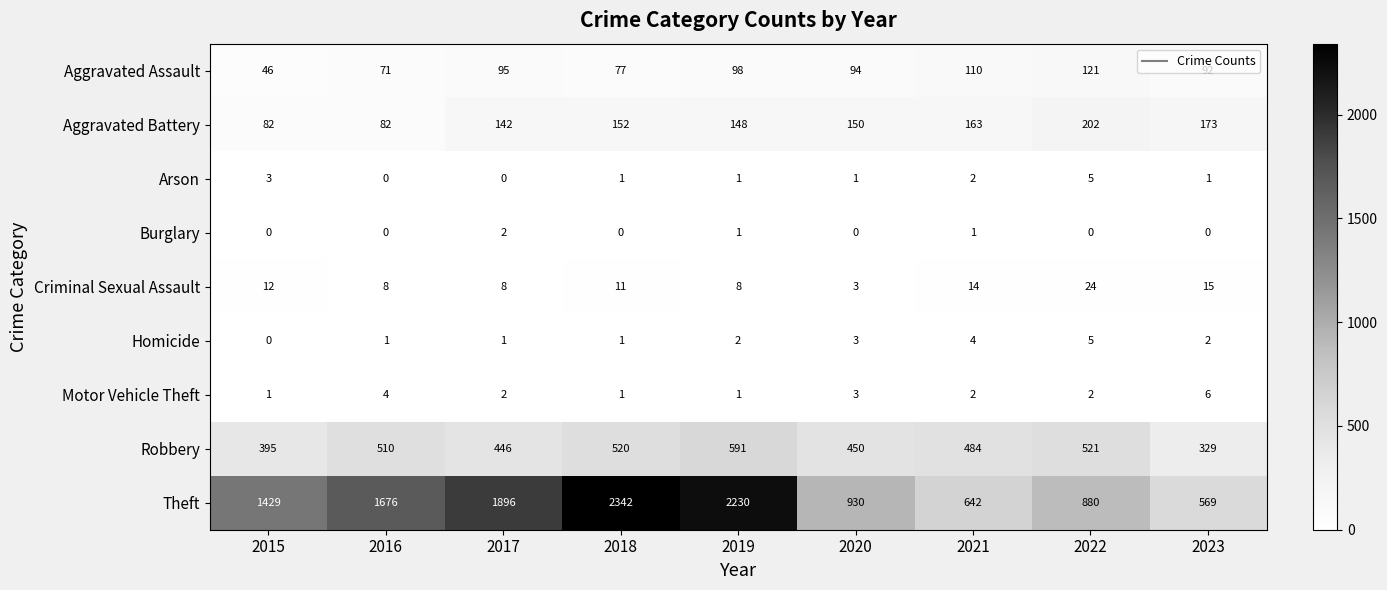

Which label corresponds to the largest value in the chart?

2018